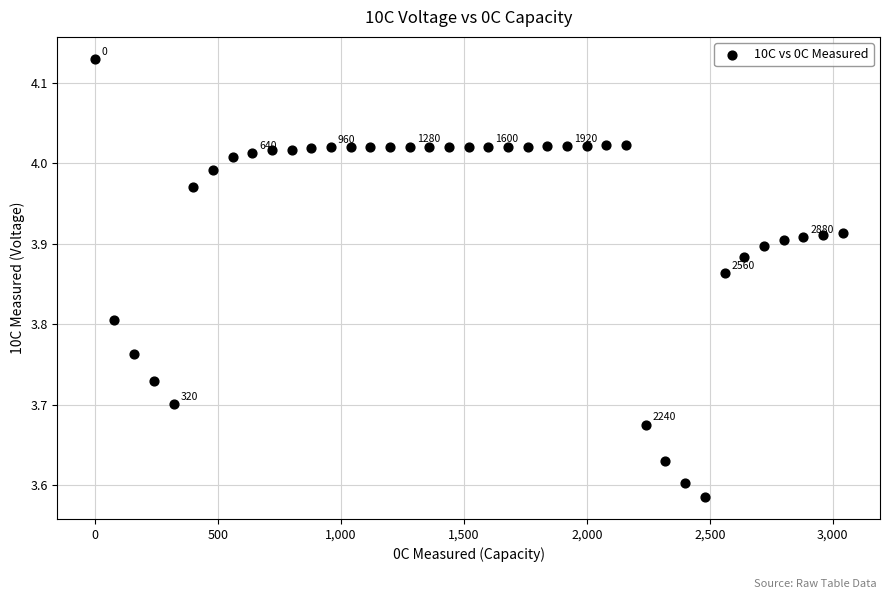

What is the range of Y values (max minus min)?

0.5